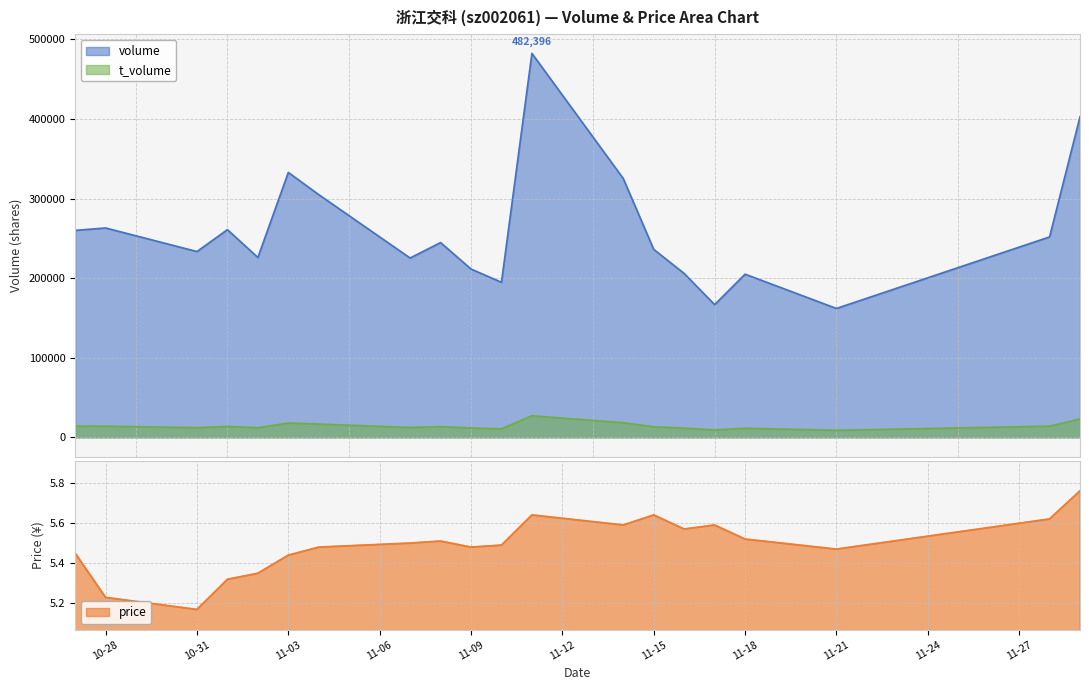

What is the highest value of the volume series?

482396